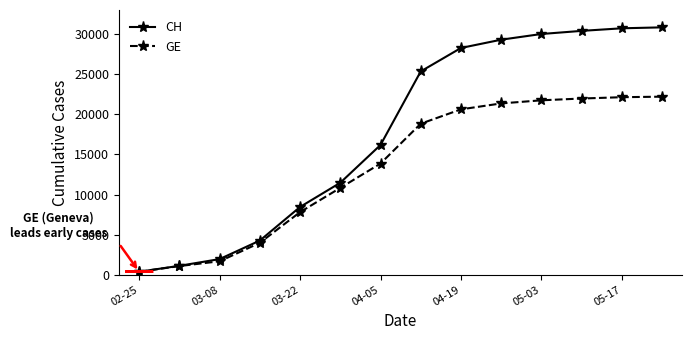

Which series has the largest total across all categories?

CH